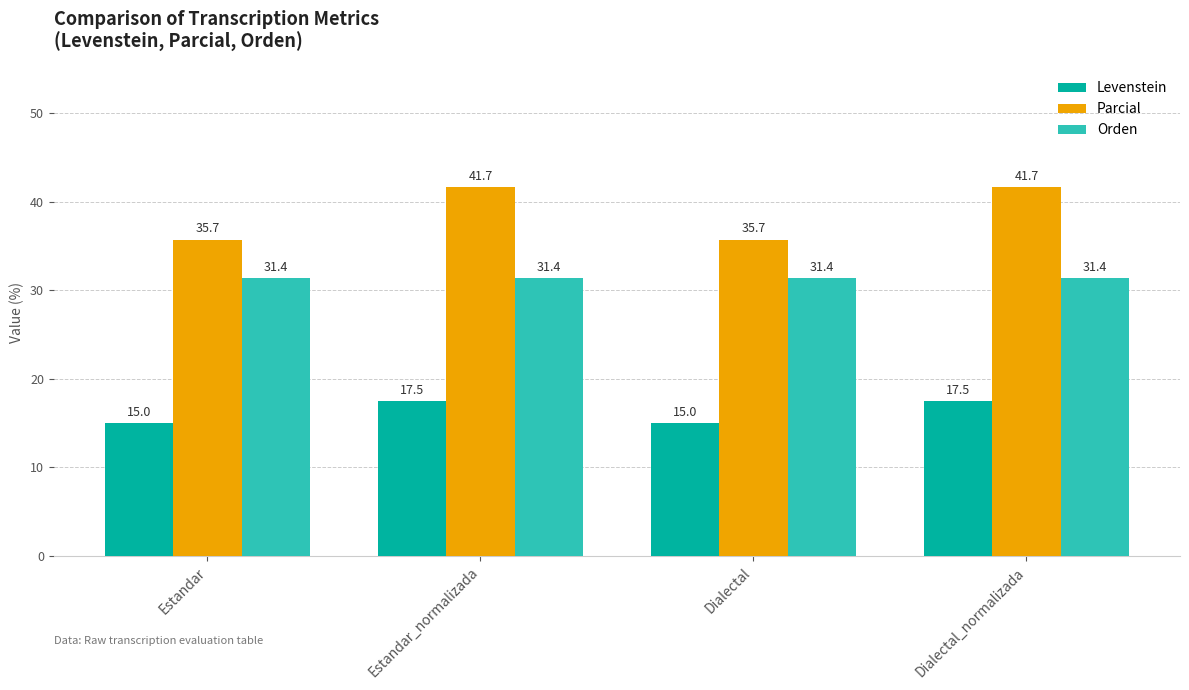

Reading left to right, transcribe all the data shown in this chart.

Levenstein: 15.0	17.5	15.0	17.5
Parcial: 35.7	41.7	35.7	41.7
Orden: 31.4	31.4	31.4	31.4